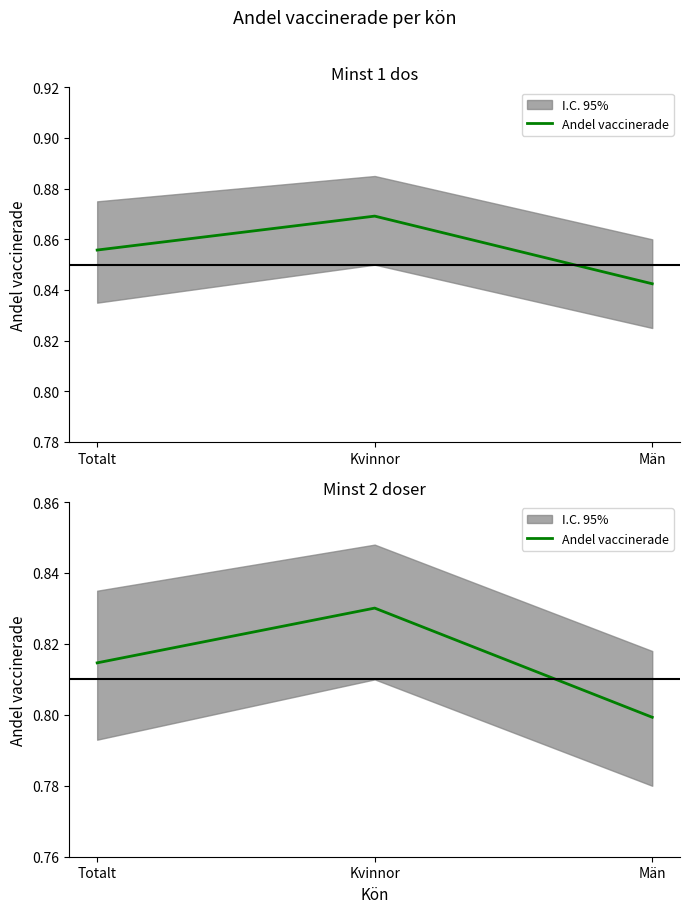

Does the chart display data point markers on the line(s)?

No